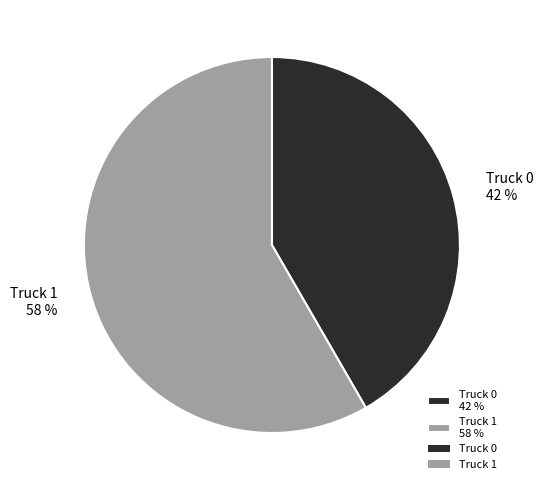

How many slices are in this pie chart?

2